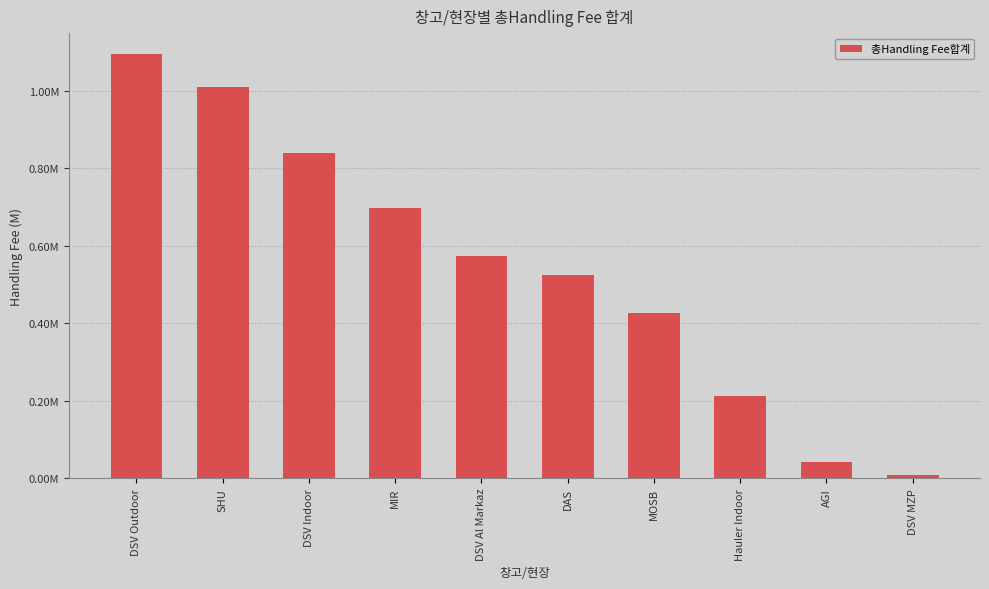

List the labels in order of value, largest first.

DSV Outdoor, SHU, DSV Indoor, MIR, DSV Al Markaz, DAS, MOSB, Hauler Indoor, AGI, DSV MZP